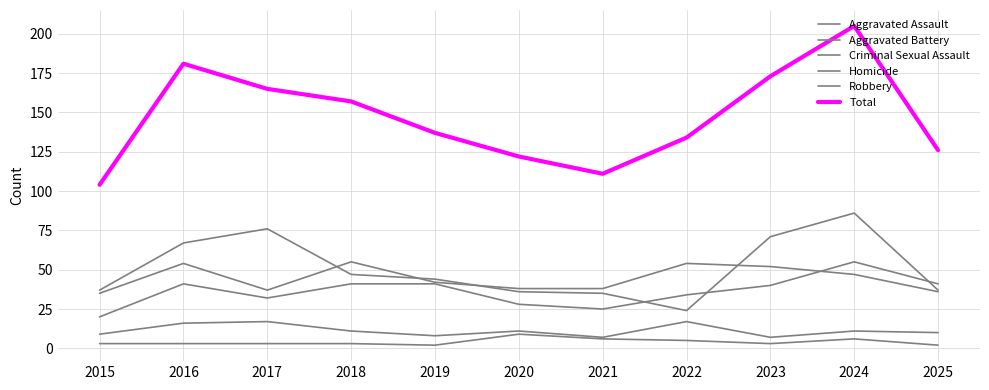

In Total, how many points are higher than both neighbors (excluding endpoints)?

2